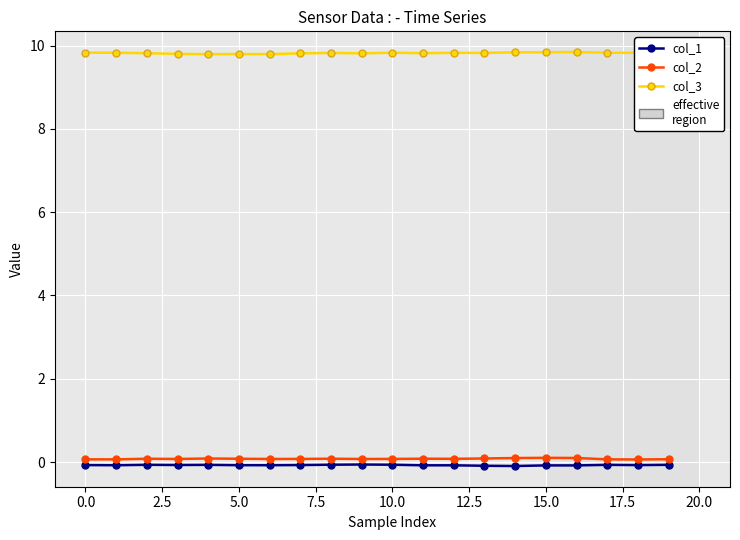

Count the col_3 values in the range 9 to 10.

20